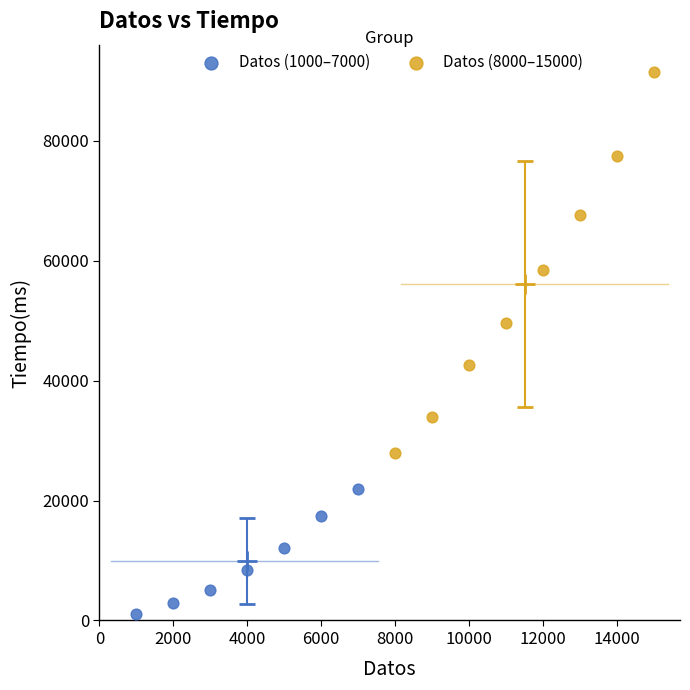

Which series reaches the maximum Y coordinate?

Datos (8000–15000)